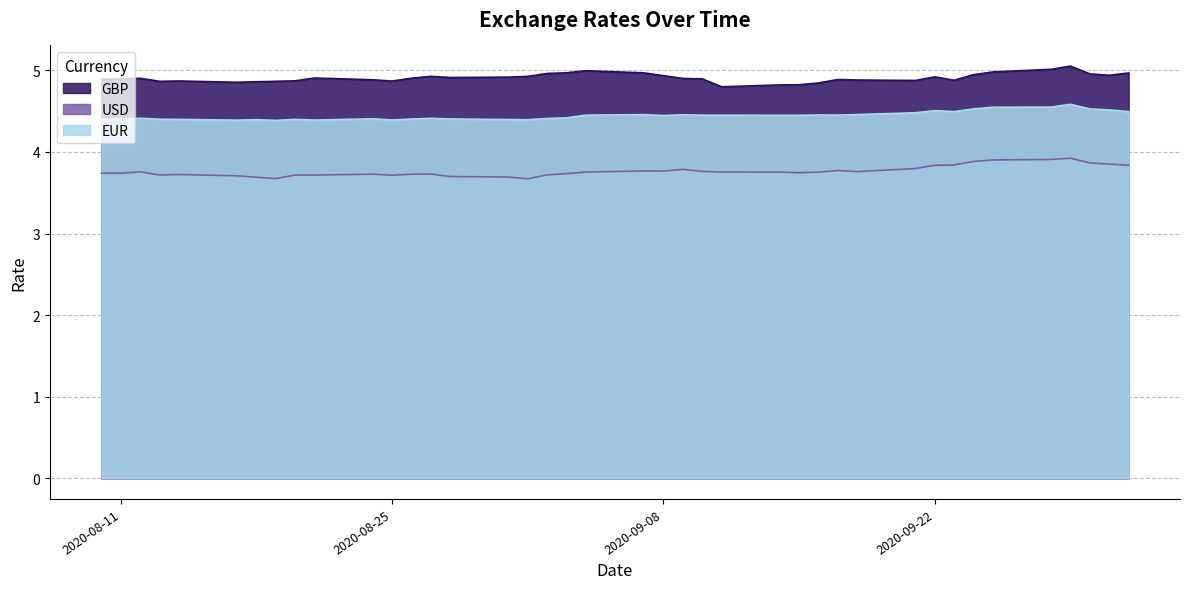

How many categories are shown in the chart?

40